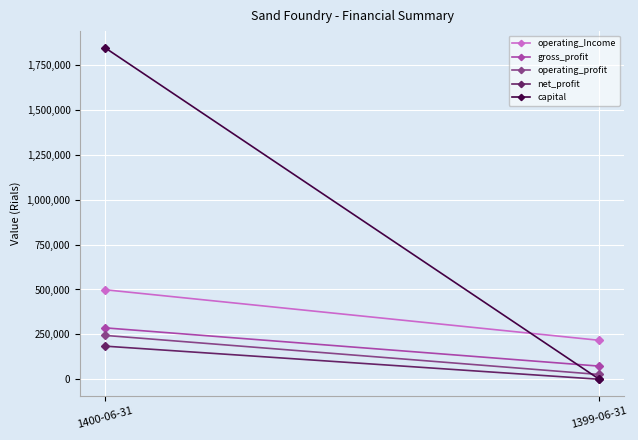

What is the difference between the maximum and minimum values in the capital series?

1846874